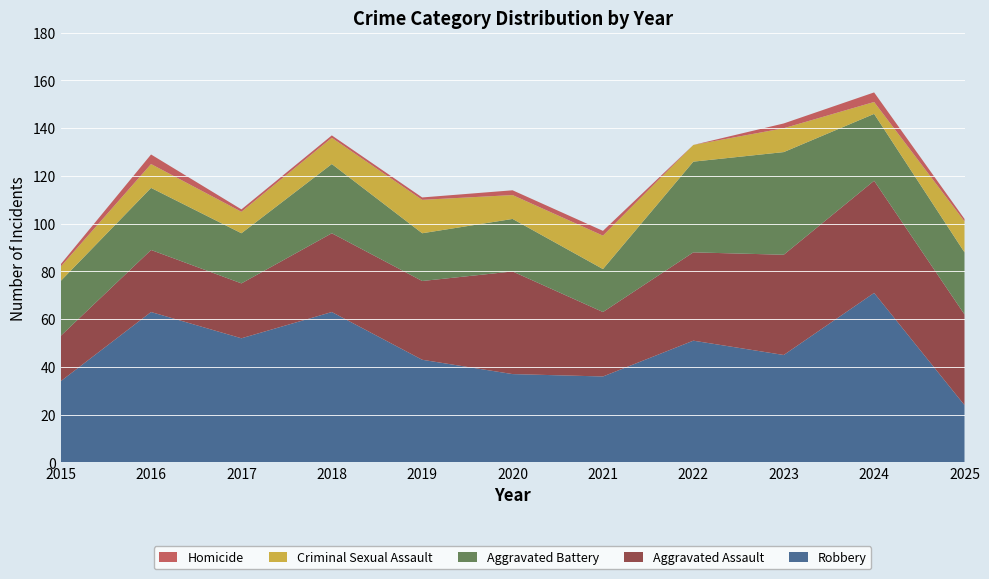

Reading left to right, transcribe all the data shown in this chart.

Aggravated Assault: 2015=19	2016=26	2017=23	2018=33	2019=33	2020=43	2021=27	2022=37	2023=42	2024=47	2025=38
Aggravated Battery: 2015=23	2016=26	2017=21	2018=29	2019=20	2020=22	2021=18	2022=38	2023=43	2024=28	2025=26
Criminal Sexual Assault: 2015=6	2016=10	2017=9	2018=11	2019=14	2020=10	2021=14	2022=7	2023=10	2024=5	2025=13
Homicide: 2015=1	2016=4	2017=1	2018=1	2019=1	2020=2	2021=2	2022=0	2023=2	2024=4	2025=1
Robbery: 2015=34	2016=63	2017=52	2018=63	2019=43	2020=37	2021=36	2022=51	2023=45	2024=71	2025=24